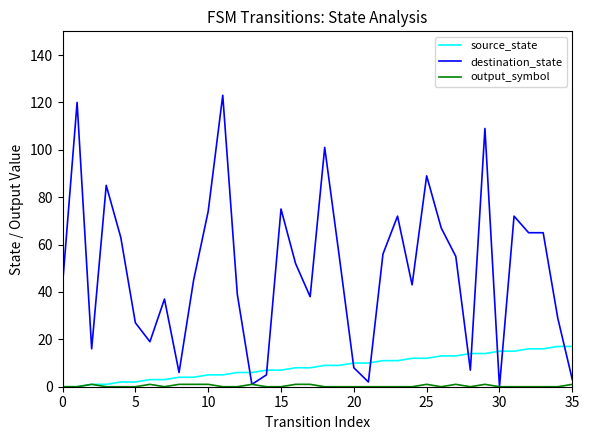

Does the chart display data point markers on the line(s)?

No